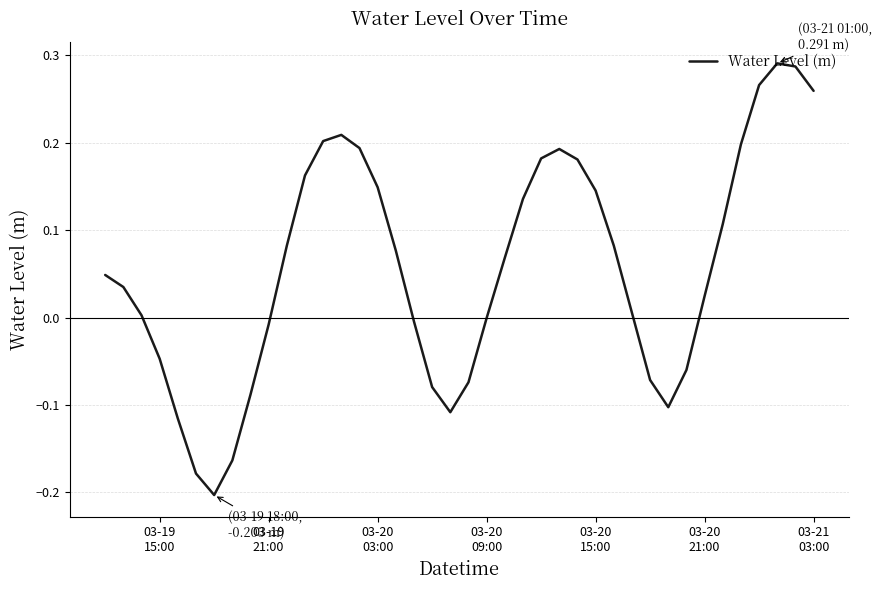

What is the difference between the maximum and minimum values?

0.5